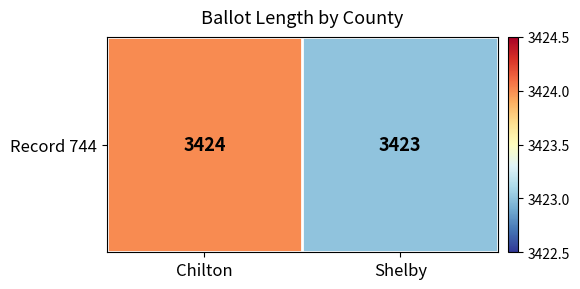

What is the minimum value shown in the chart?

3423